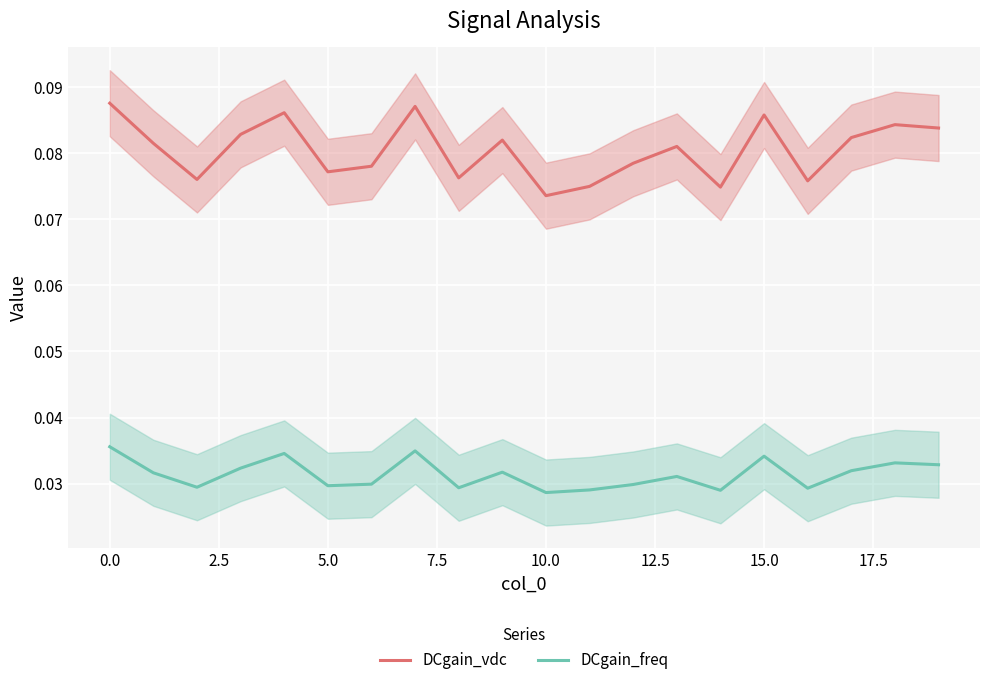

Which category has the lowest value in the DCgain_freq series?

10